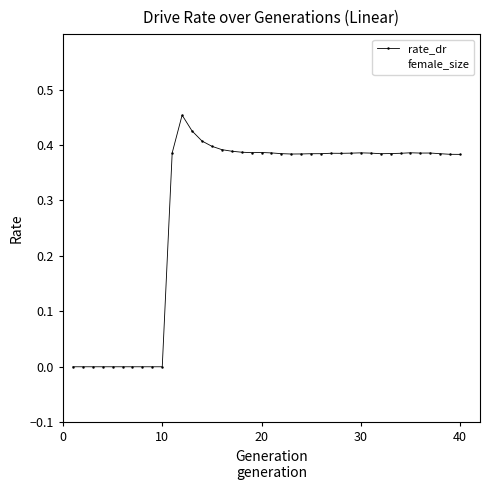

Is this an area chart (filled region under the line)?

No